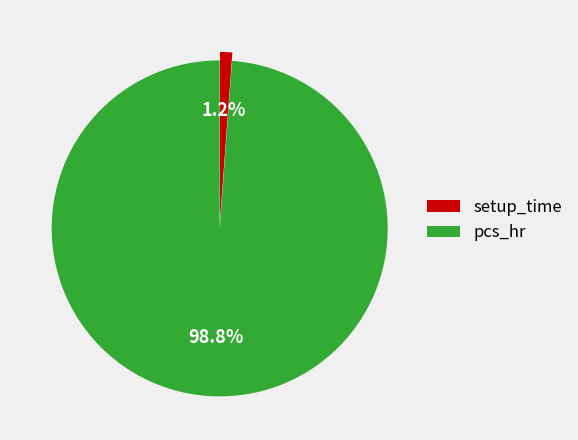

Count the number of slices in the pie.

2